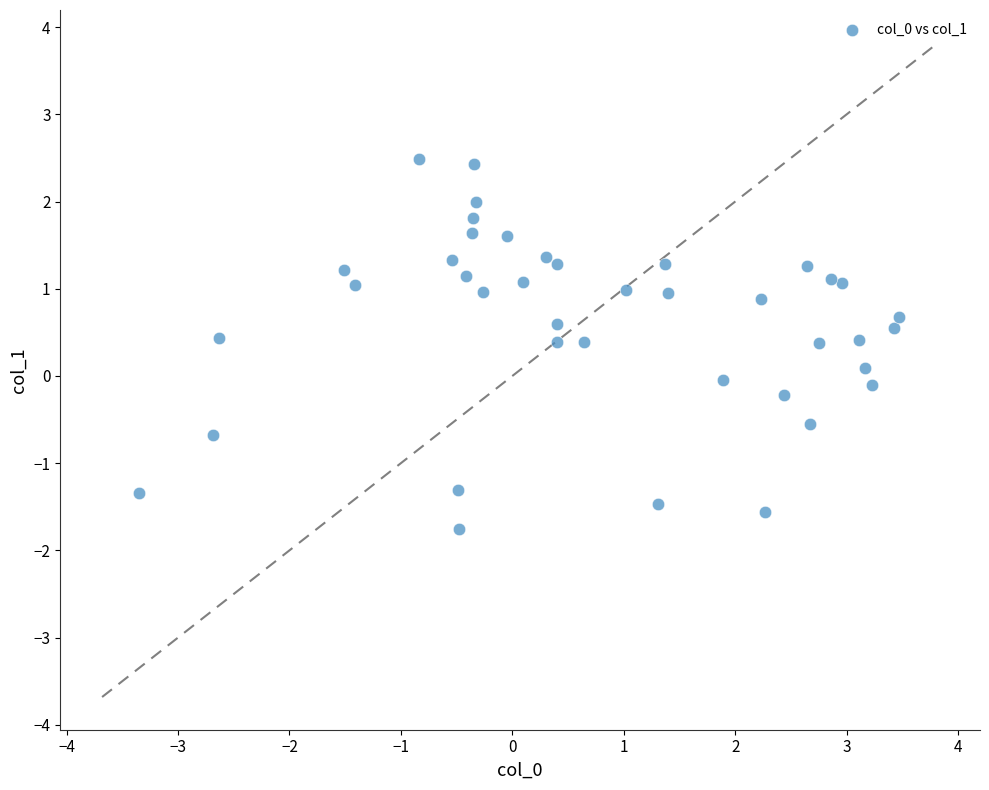

What is the range of Y values (max minus min)?

4.2